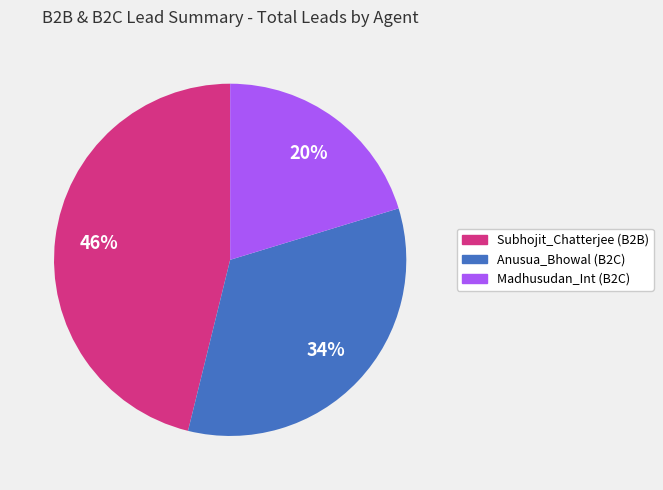

Do Anusua_Bhowal (B2C) and Subhojit_Chatterjee (B2B) together represent more than half of the pie?

Yes